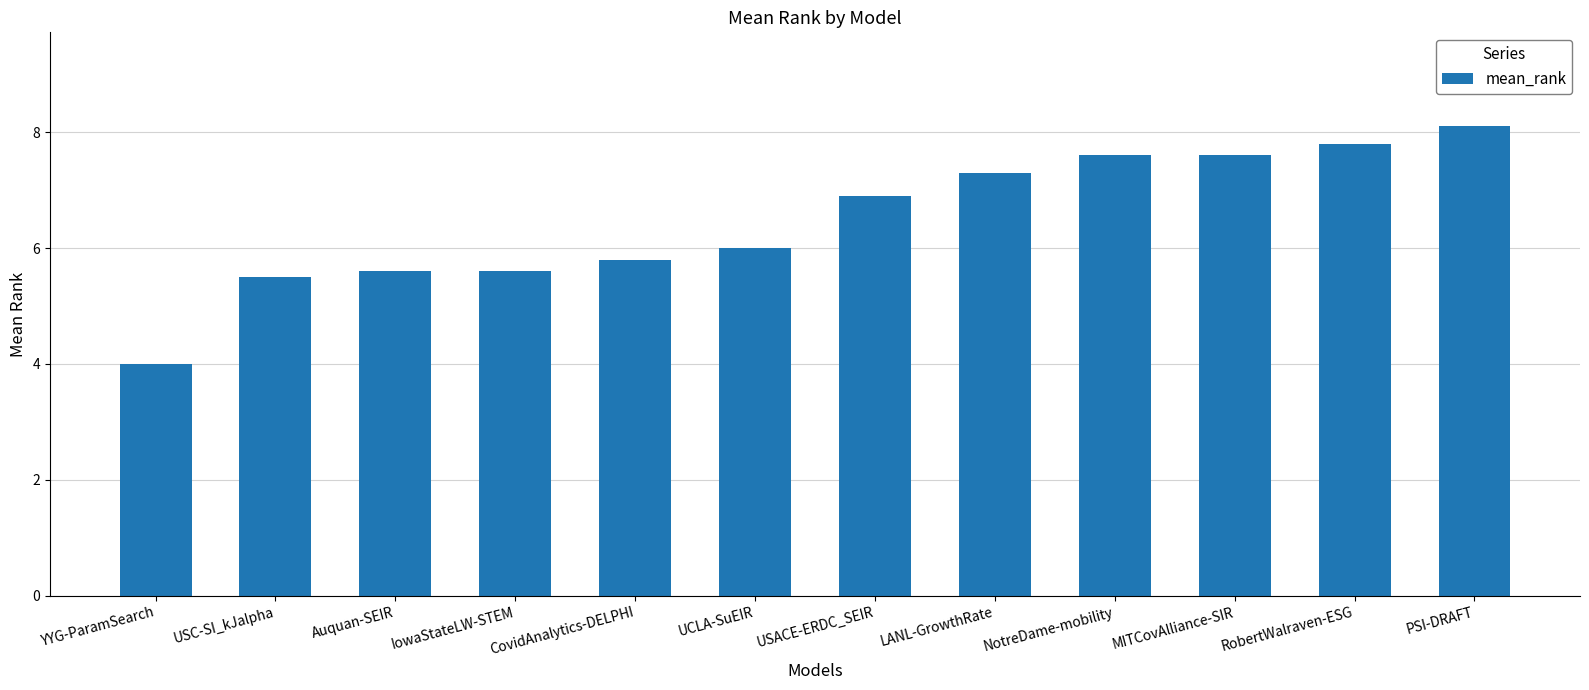

Read the value at PSI-DRAFT.

8.1